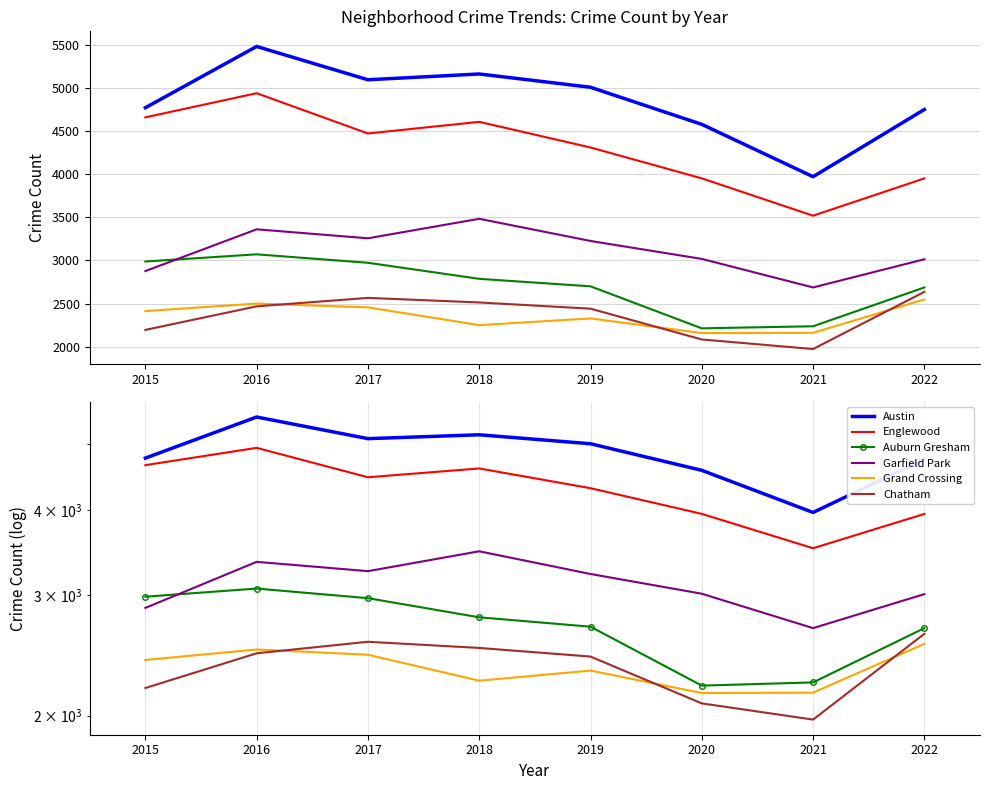

Rank the series at 2022 from highest to lowest value.

Austin, Englewood, Garfield Park, Auburn Gresham, Chatham, Grand Crossing